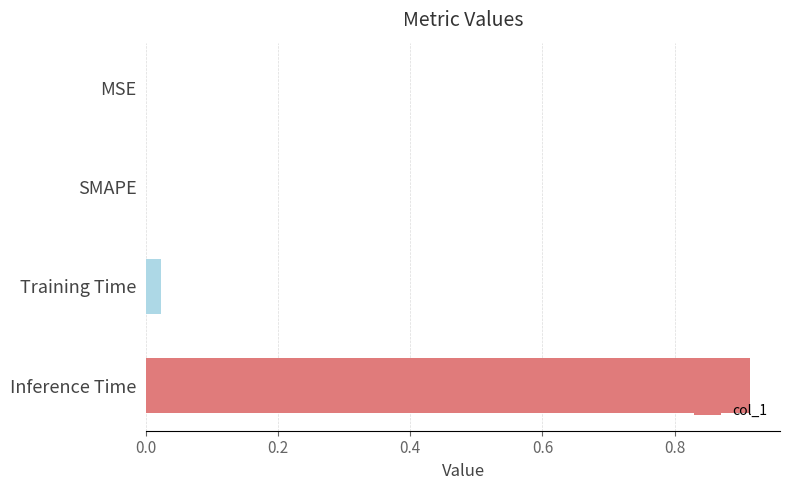

Which label corresponds to the largest value in the chart?

Inference Time